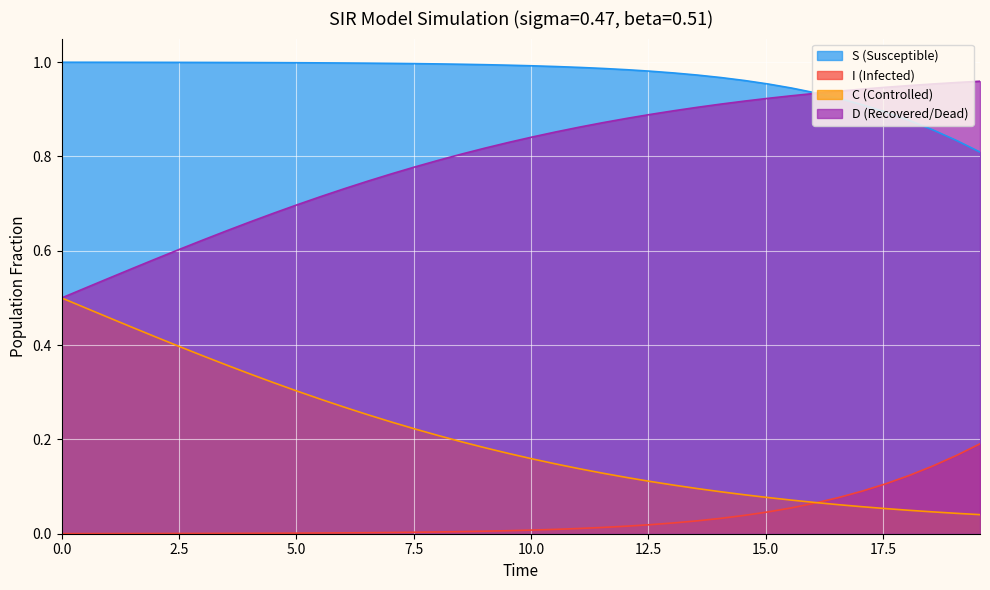

True or false: I (Infected) and S (Susceptible) cross at least once.

False